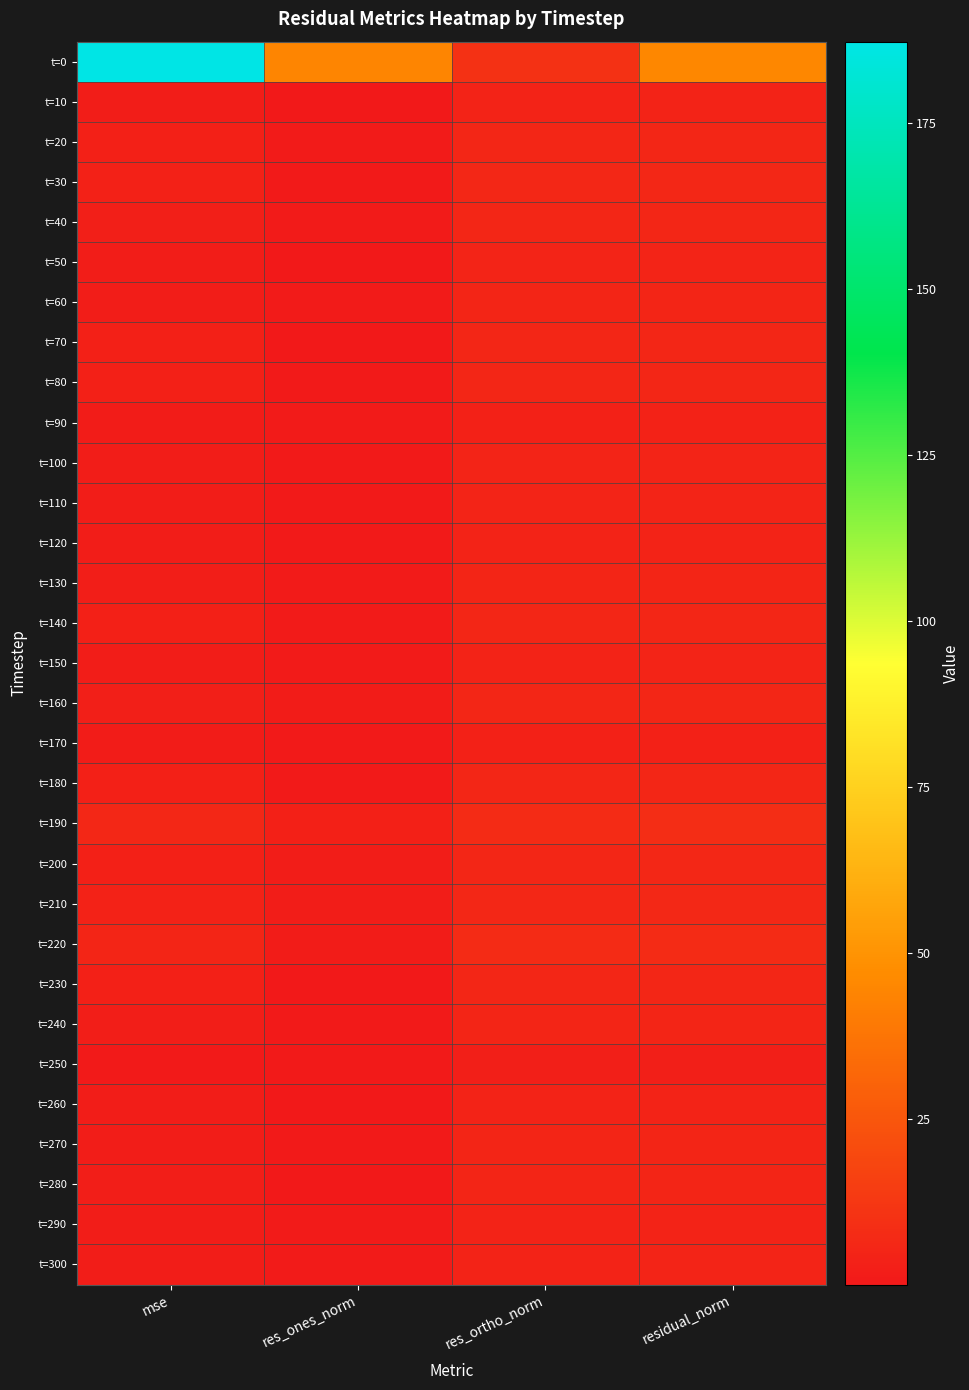

Which label corresponds to the largest value in the chart?

mse